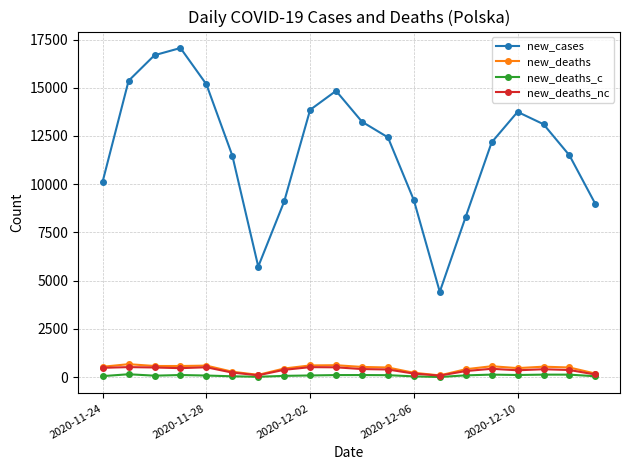

How many data points does each series have?

20